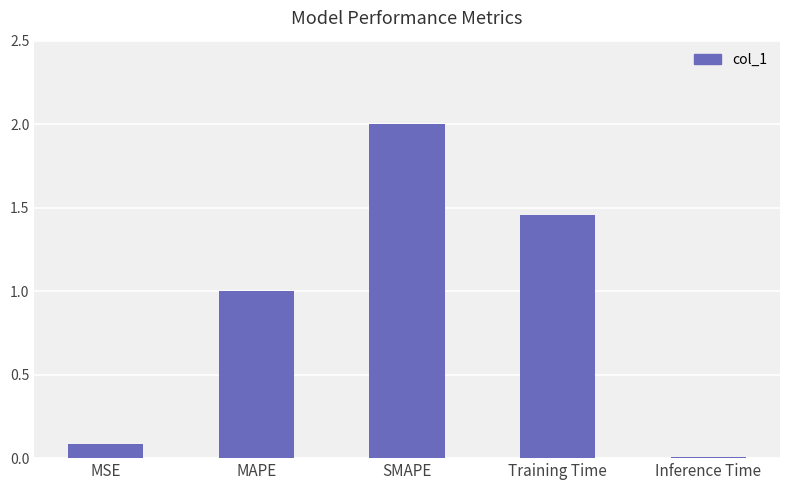

List the labels in order of value, largest first.

SMAPE, Training Time, MAPE, MSE, Inference Time